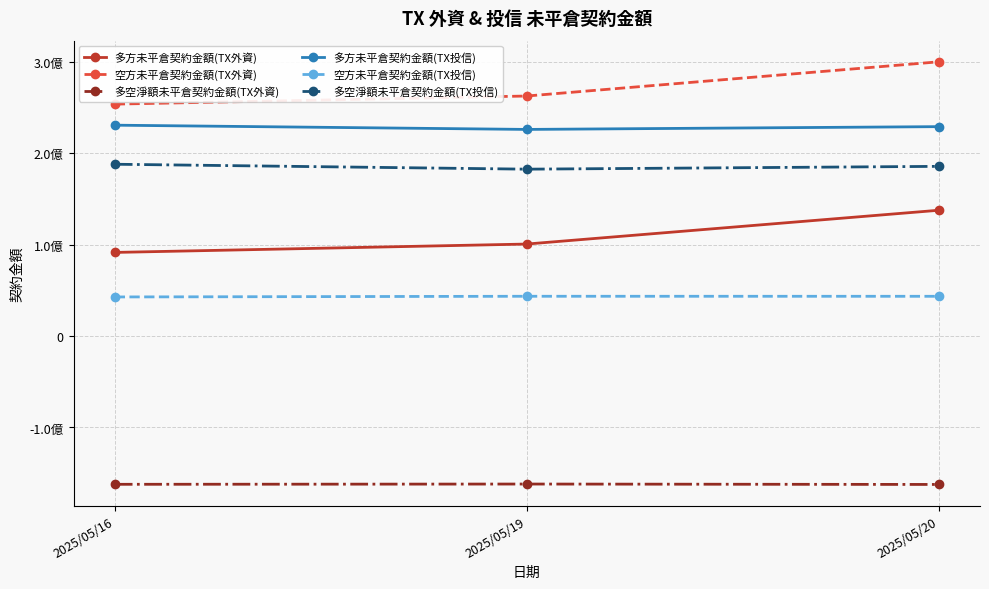

Which series has the largest total across all categories?

空方未平倉契約金額(TX外資)